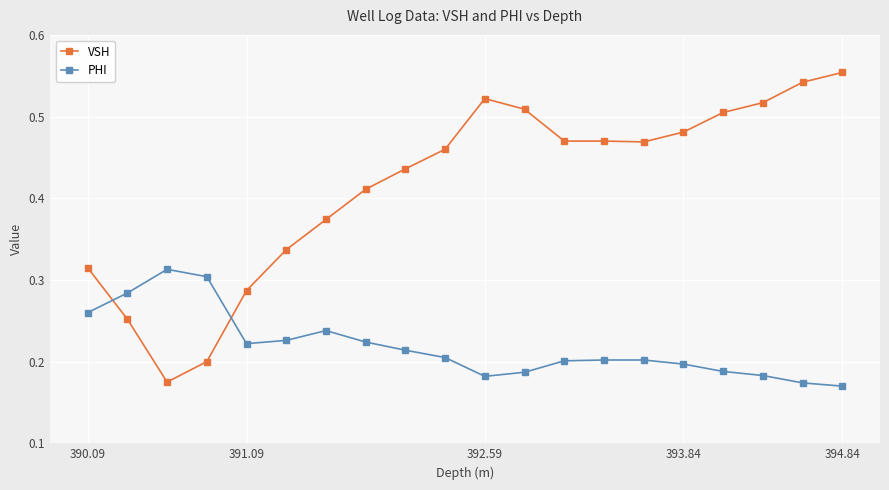

Which series has the largest range (max minus min)?

VSH